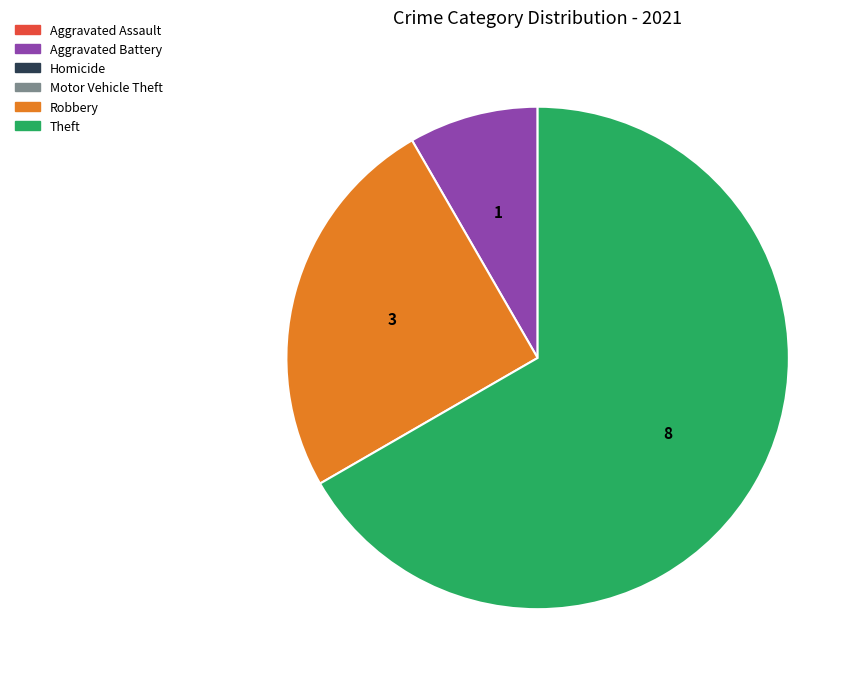

Is there a majority slice in this chart?

Yes